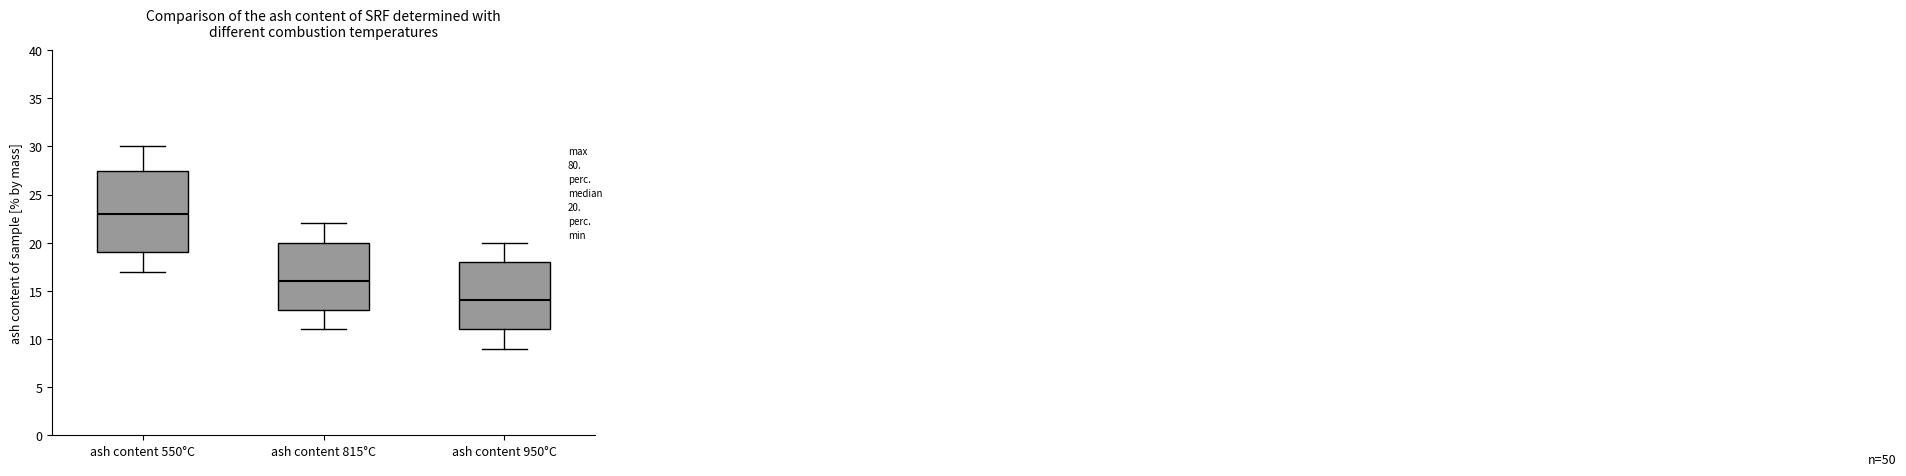

Which box is the tallest, from its lower edge to its upper edge?

ash content 550°C